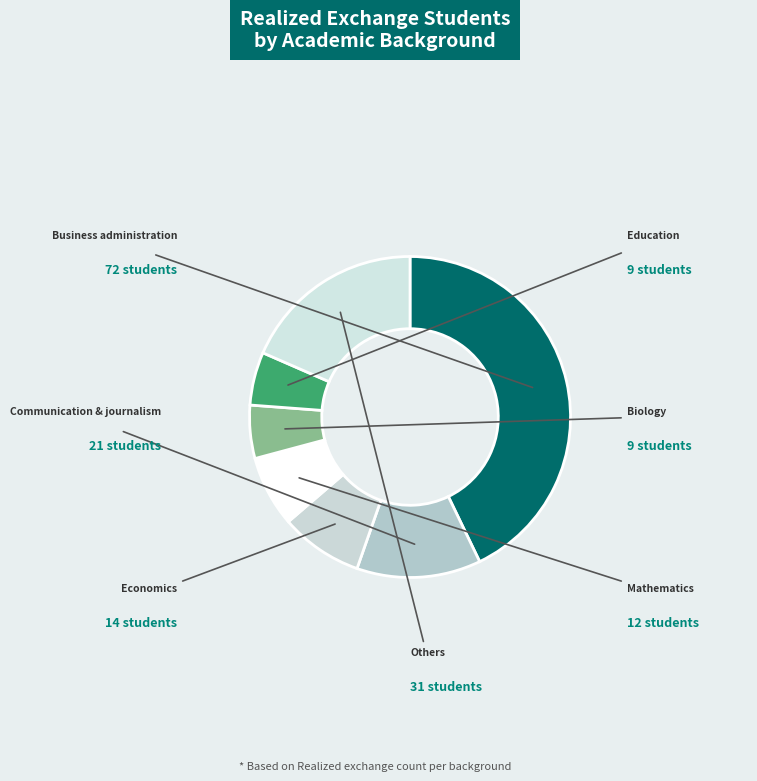

What is the largest slice in the pie chart?

Business administration